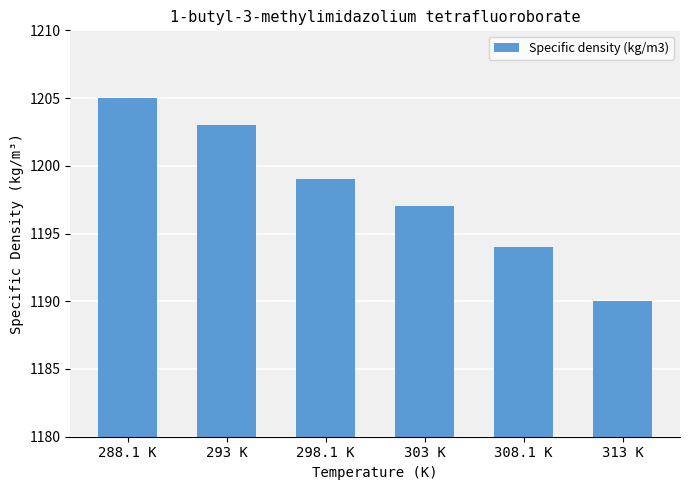

What is the change in value from 303 K to 308.1 K?

-3